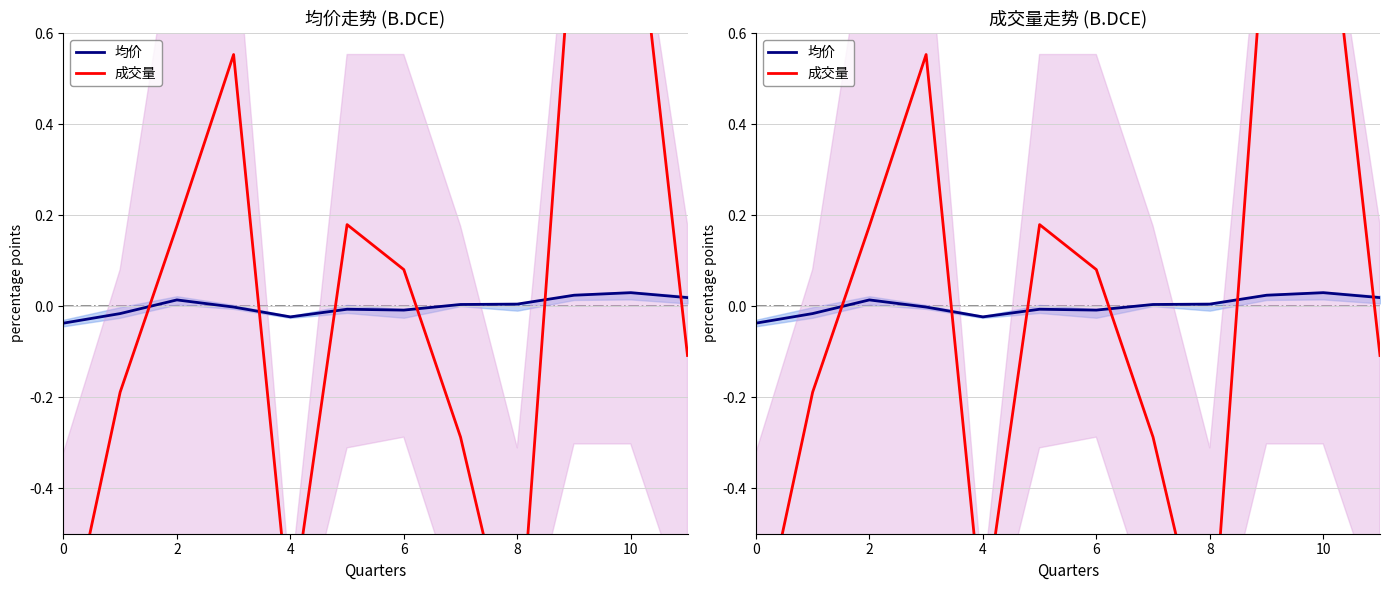

Count the number of categories in the chart.

12